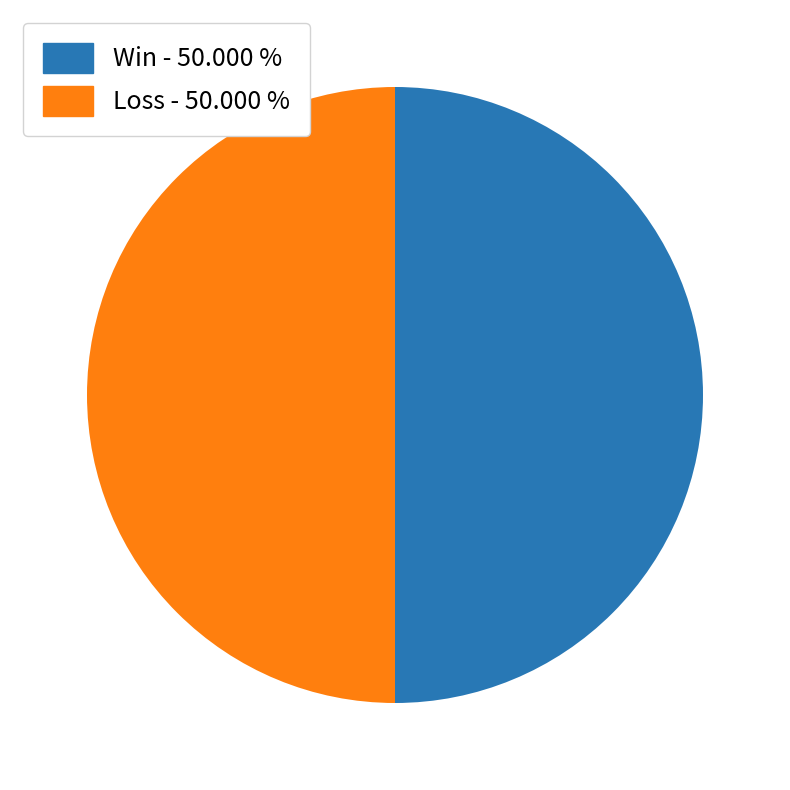

What is the ratio of the value at Win - 50.000 % to the value at Loss - 50.000 %?

1.0